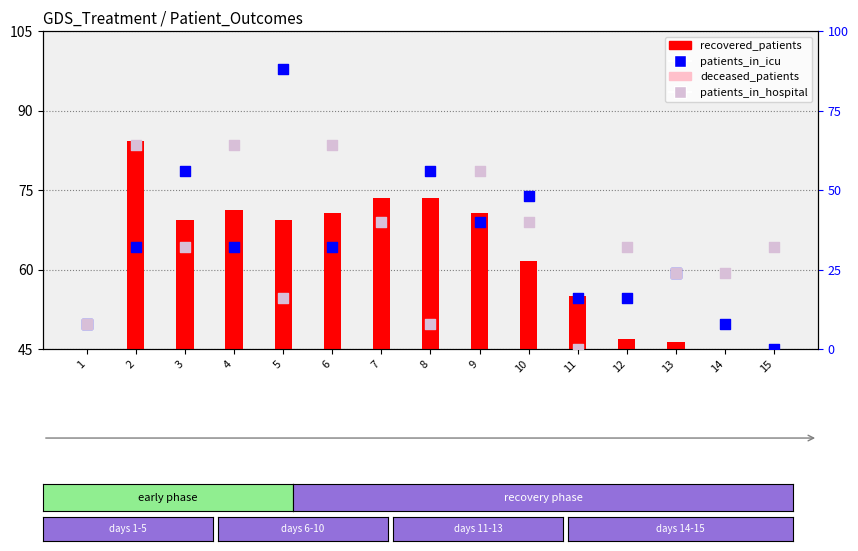

Which series has the largest total across all categories?

recovered_patients